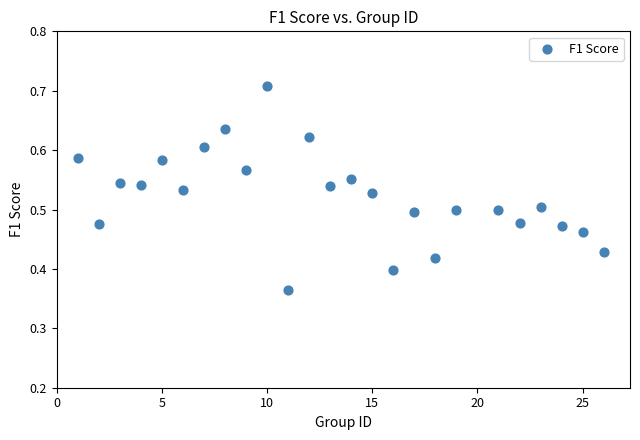

What is the range of Y values (max minus min)?

0.3